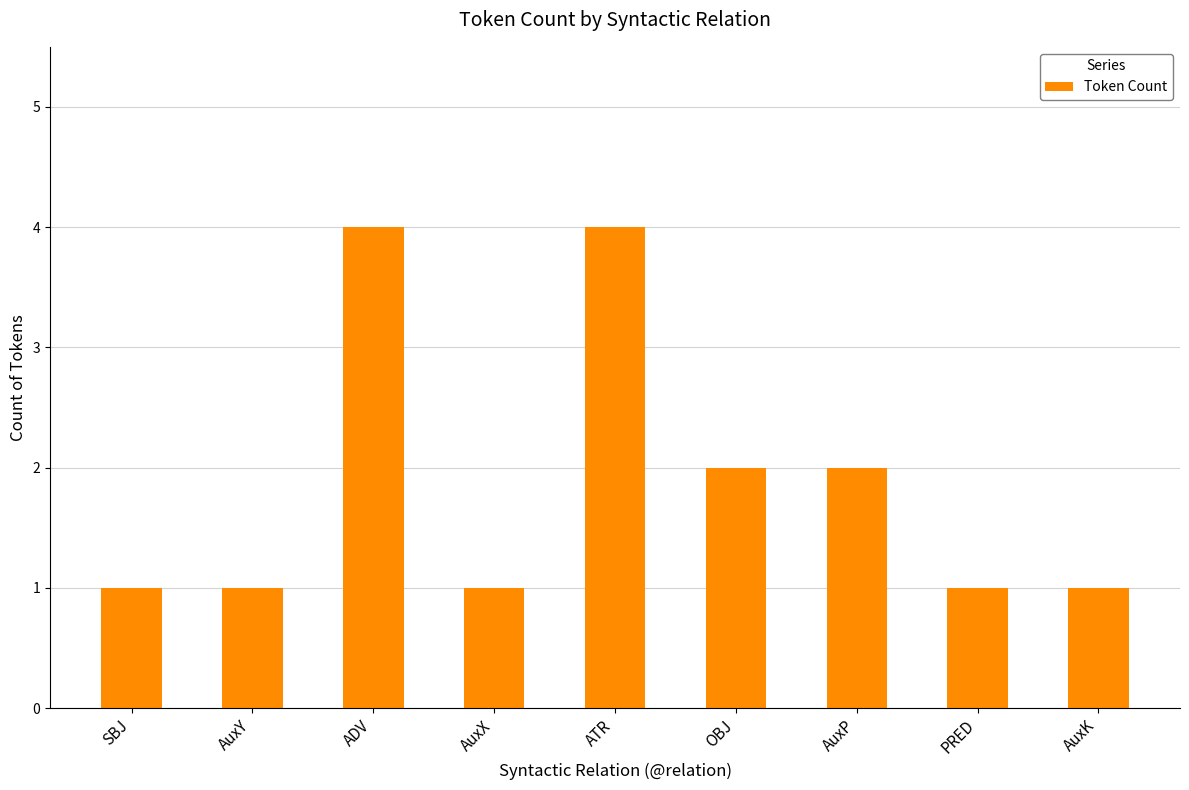

Is it true that the value at PRED is 1?

True